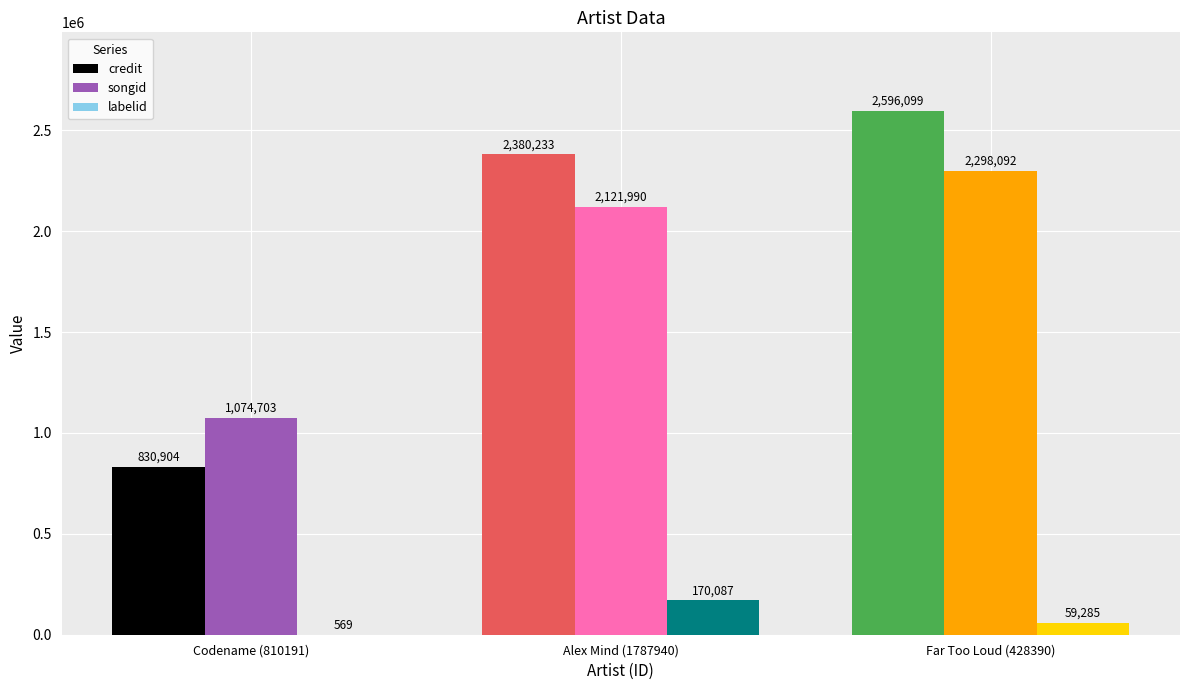

At which category is the sum across all series the highest?

Far Too Loud (428390)